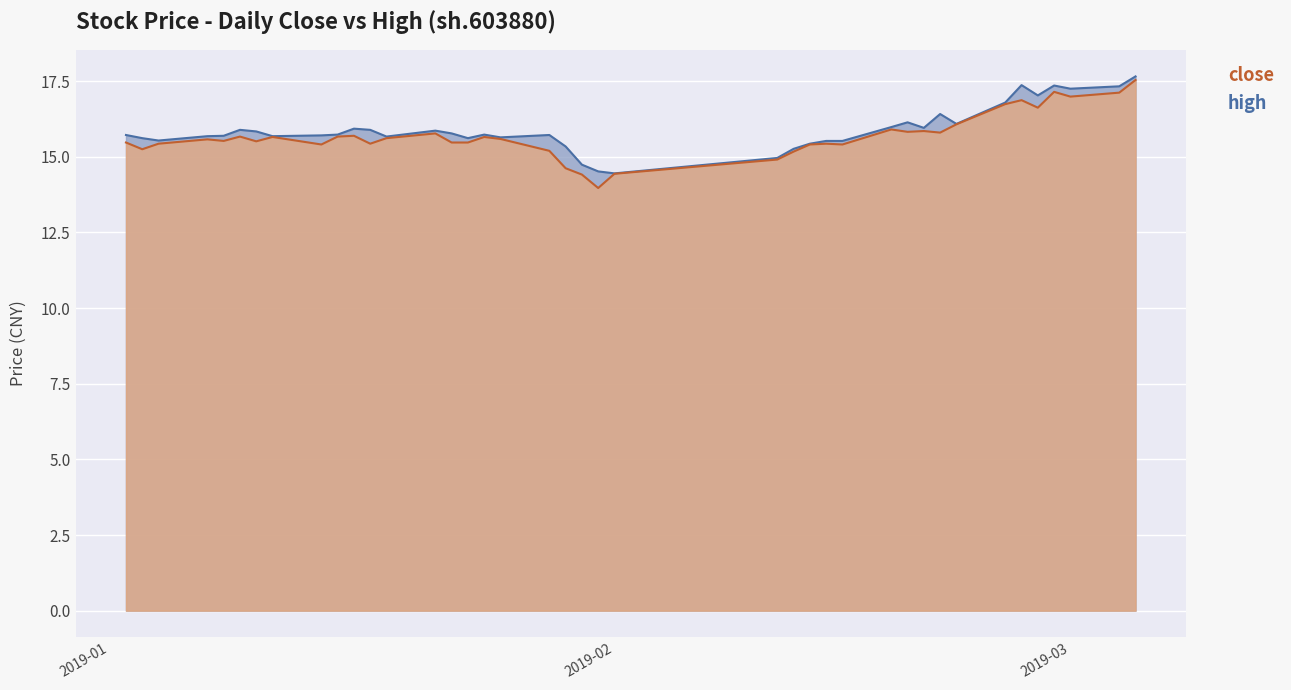

What is the value of the close point at the 40th from the left?

17.5